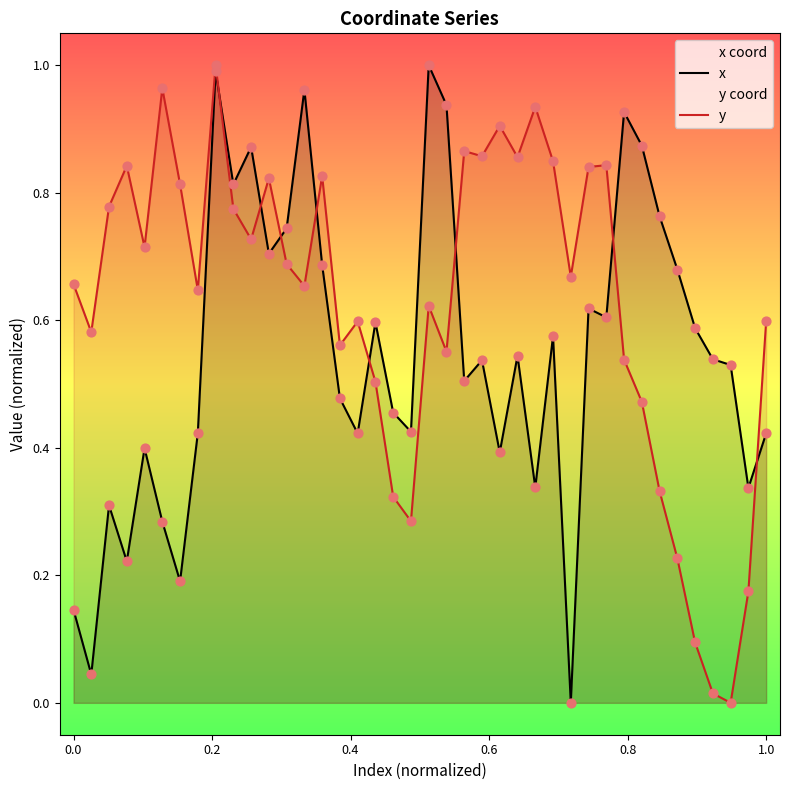

Which series has the largest total across all categories?

y